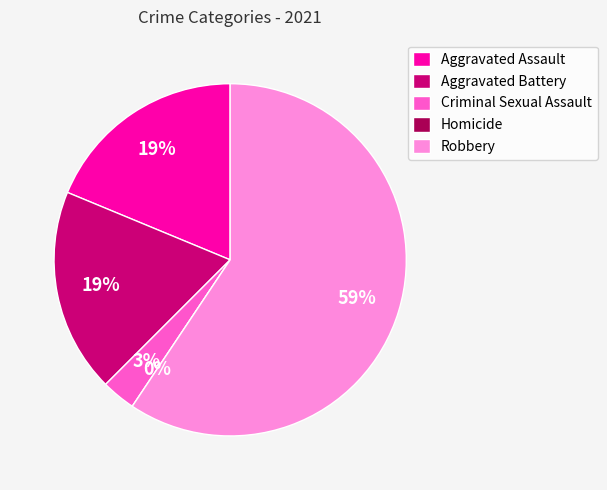

To the nearest percent, what is the difference between the Homicide and Criminal Sexual Assault slice percentages?

3%